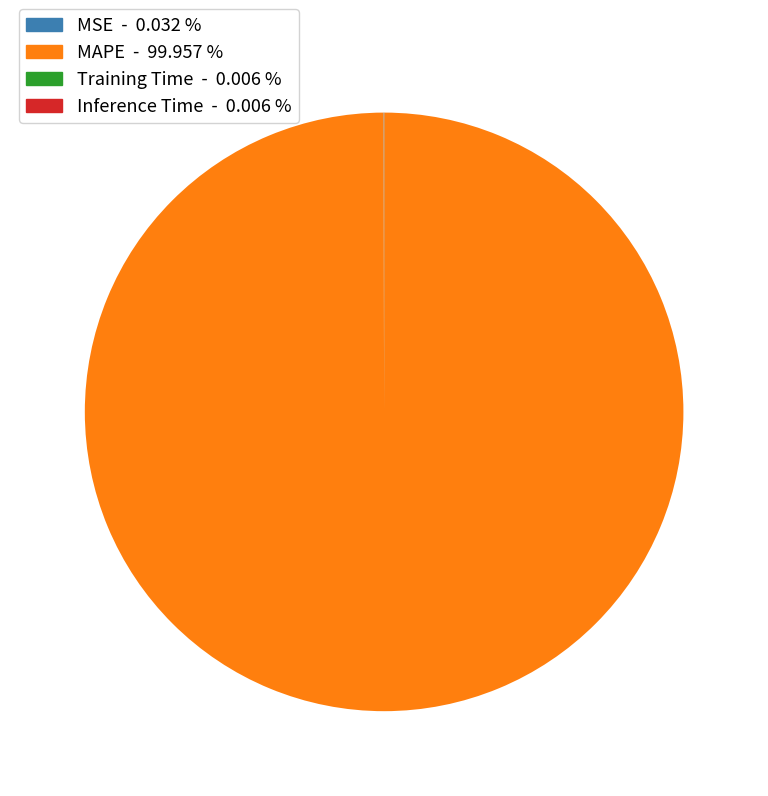

Is there any slice that represents more than half of the pie?

Yes